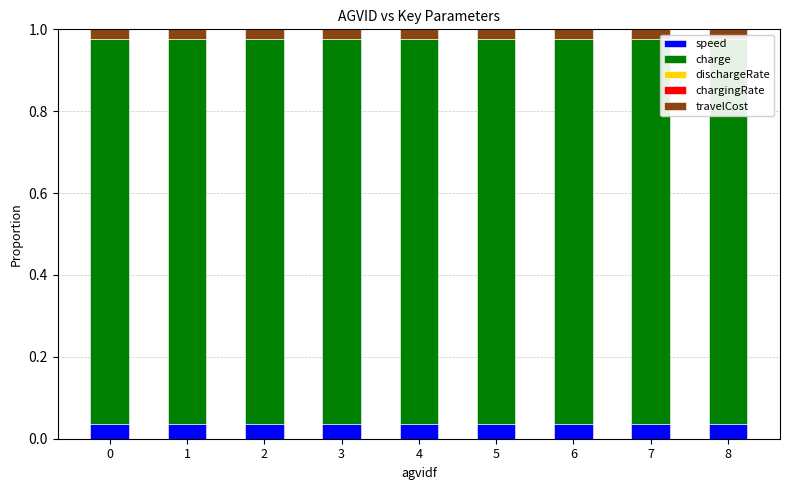

What is the greatest value displayed?

0.9